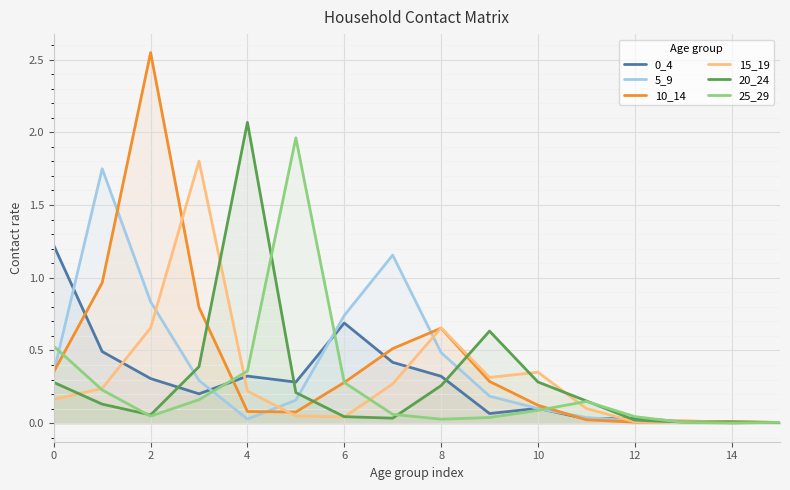

The 25_29 series shows 0.0 at 13. True or false?

True